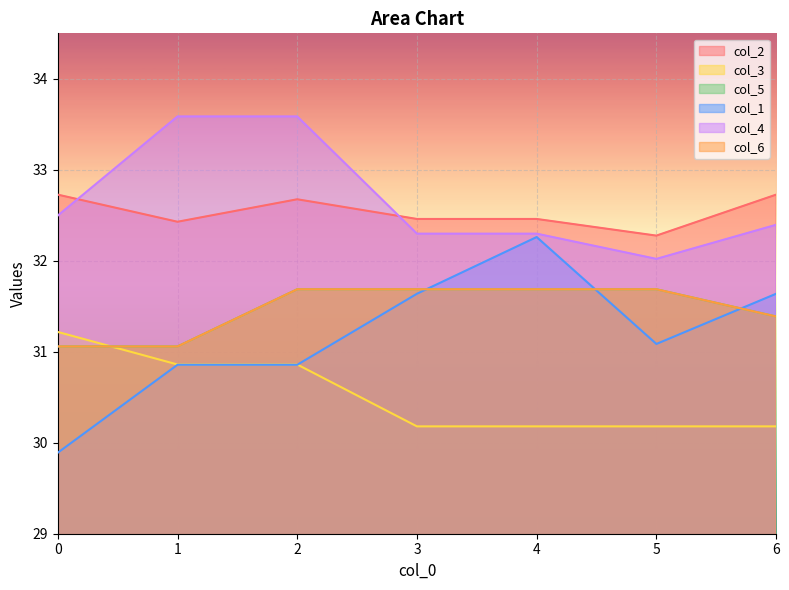

What is the maximum value shown in the chart?

33.6